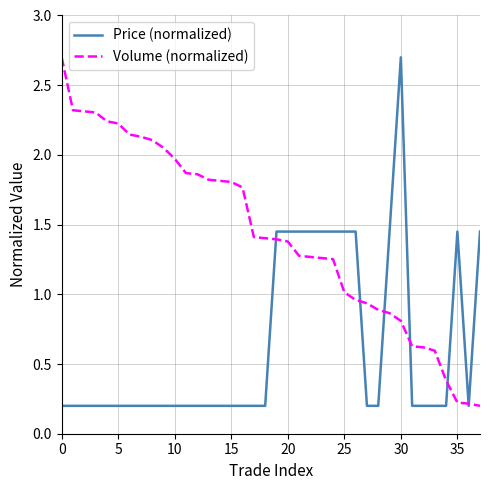

Rank the series by their average value, from highest to lowest.

Volume (normalized), Price (normalized)